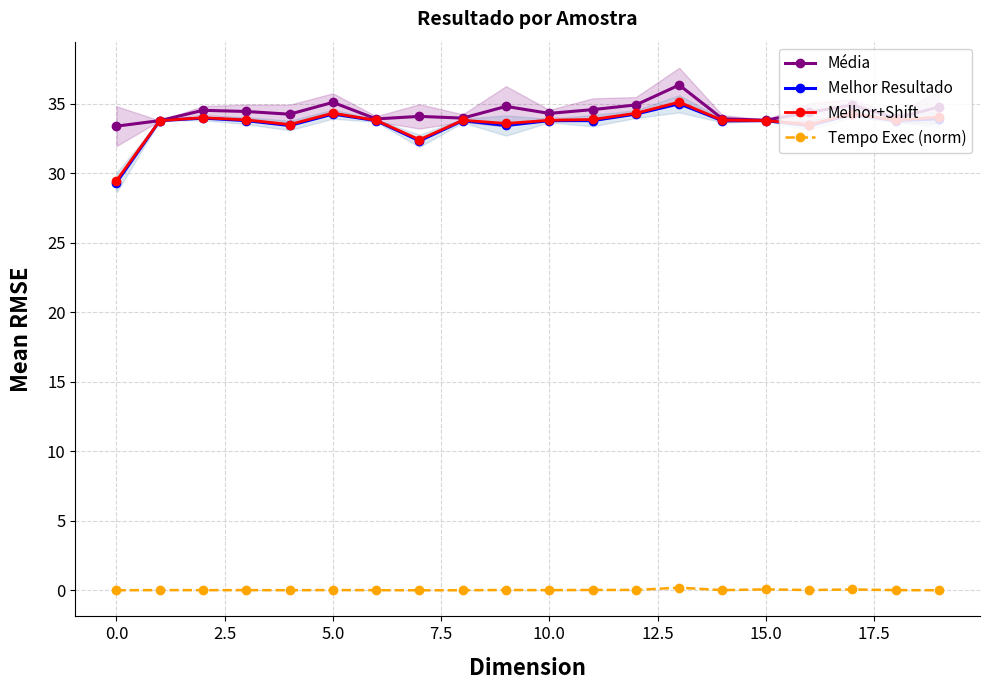

True or false: Tempo Exec (norm) and Melhor Resultado intersect in this chart.

False